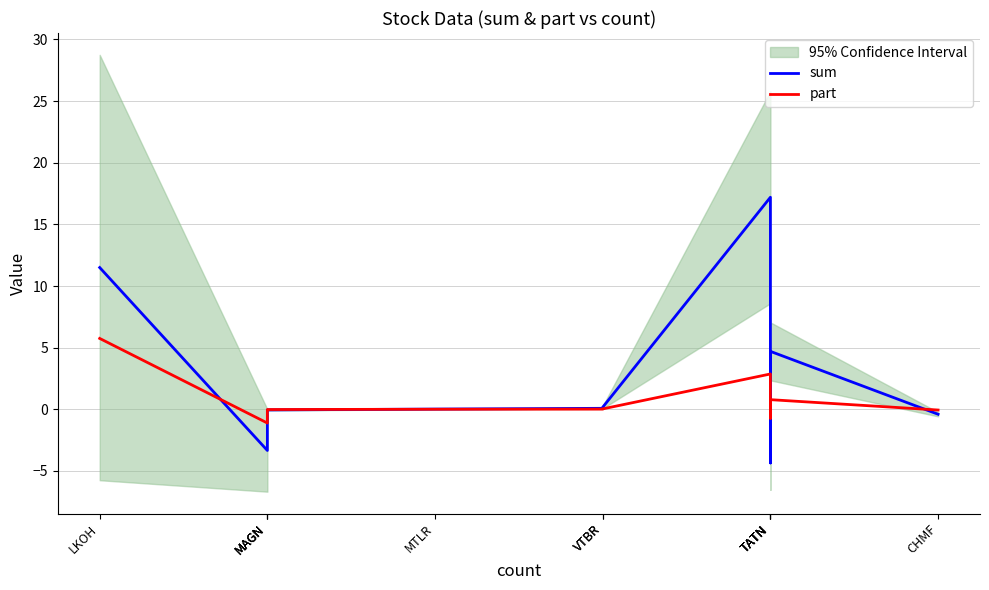

Rank the series at TATN from lowest to highest value.

part, sum